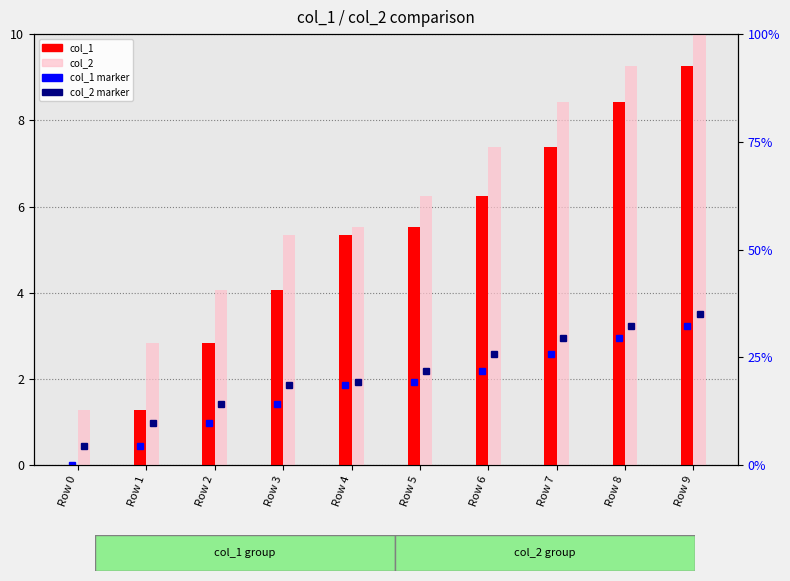

How many categories are shown in the chart?

10